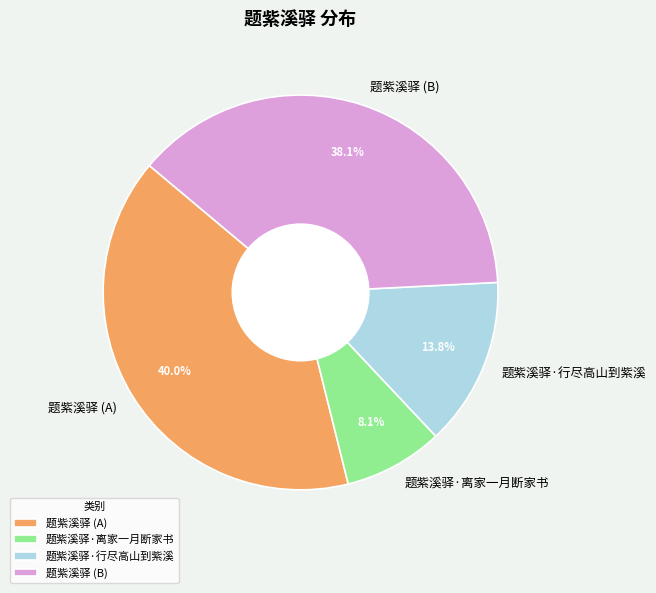

Rank the categories by value from lowest to highest.

题紫溪驿·离家一月断家书, 题紫溪驿·行尽高山到紫溪, 题紫溪驿 (B), 题紫溪驿 (A)